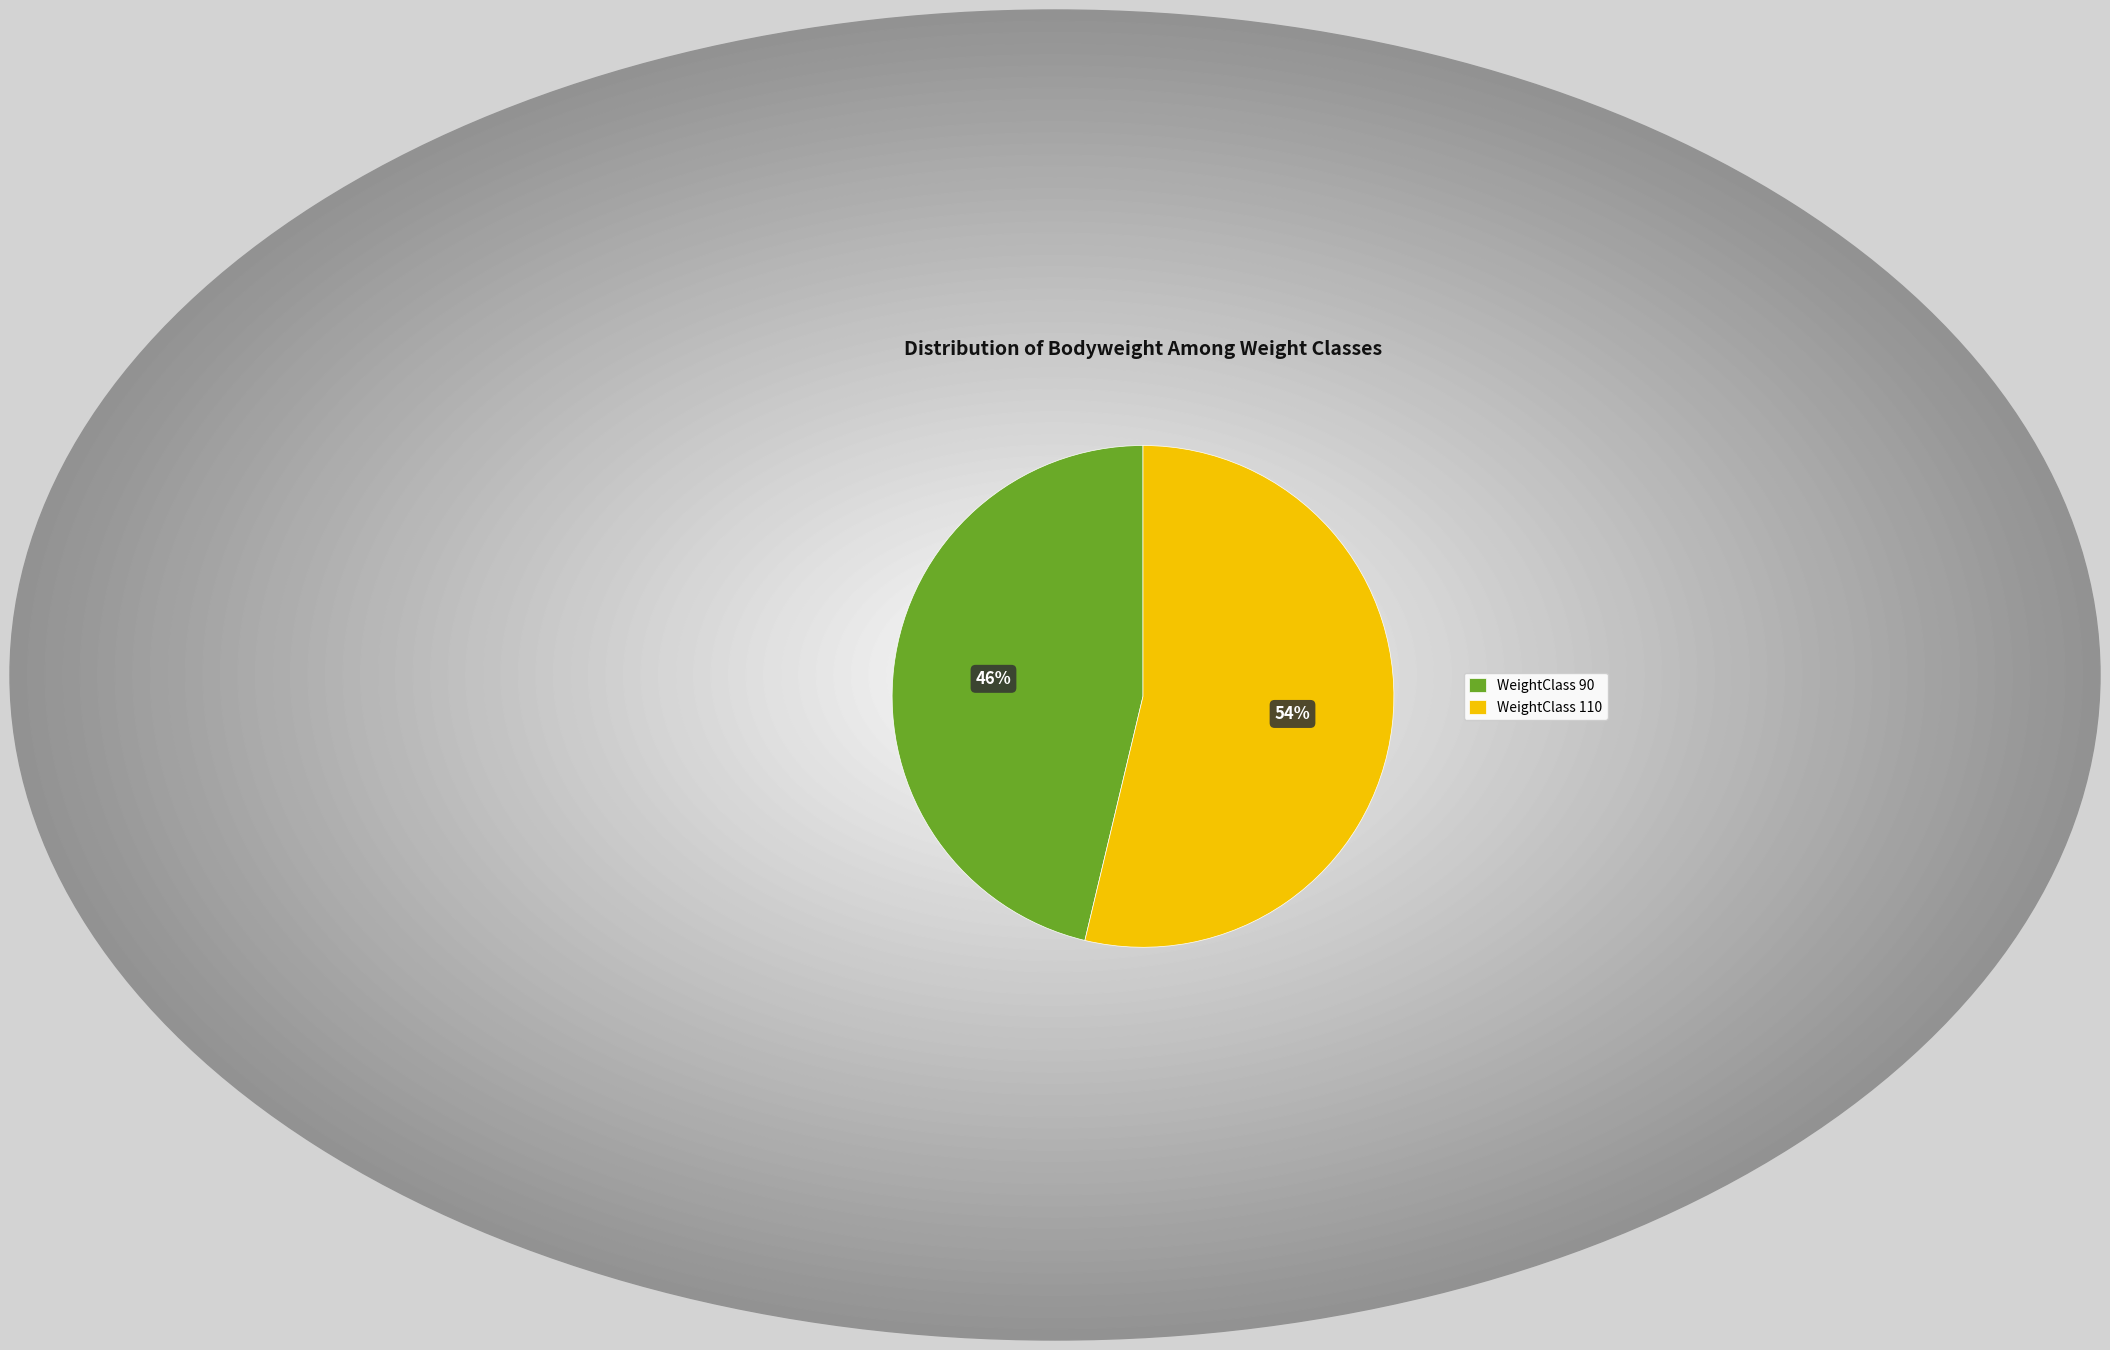

Which slice is the largest?

WeightClass 110